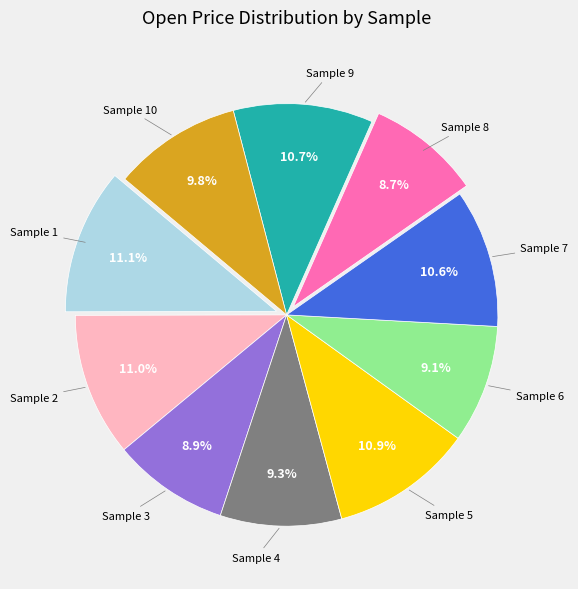

How many segments does this pie chart have?

10